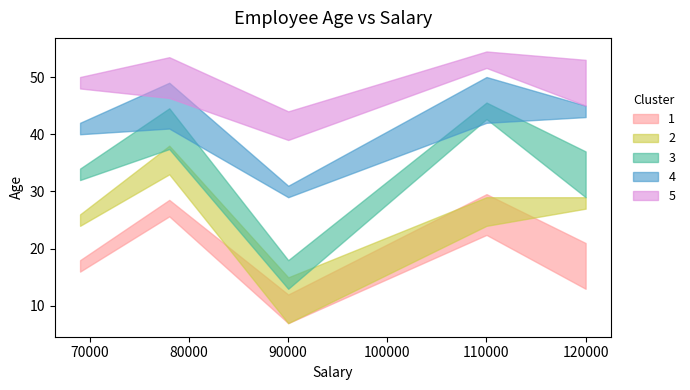

How many points are lower than both their immediate neighbors (excluding endpoints)?

1